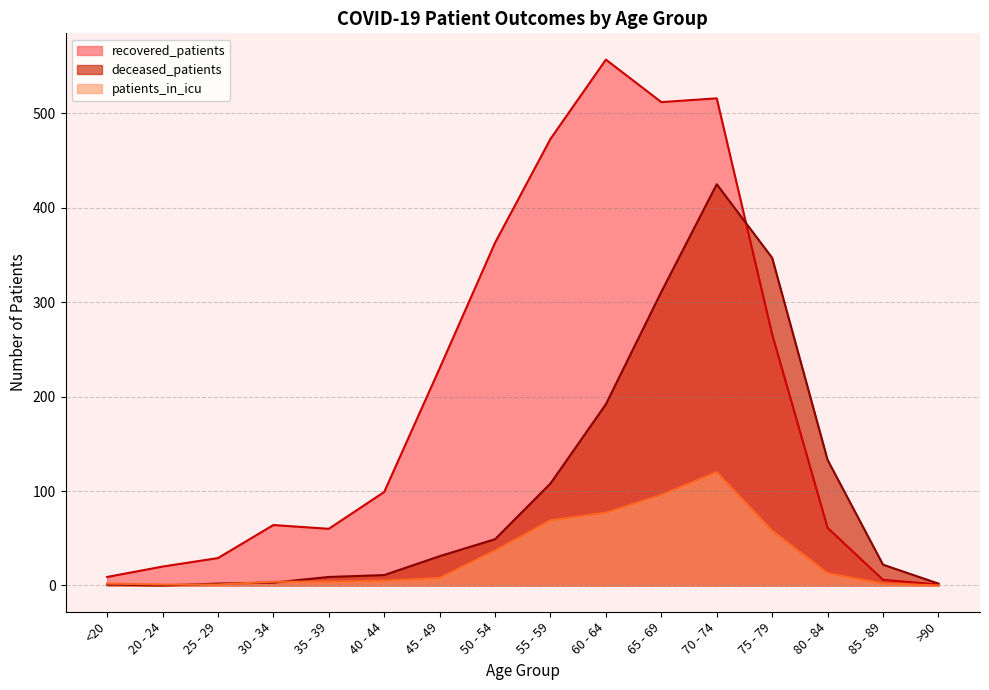

The value of deceased_patients at 65 - 69 is 153. True or false?

False